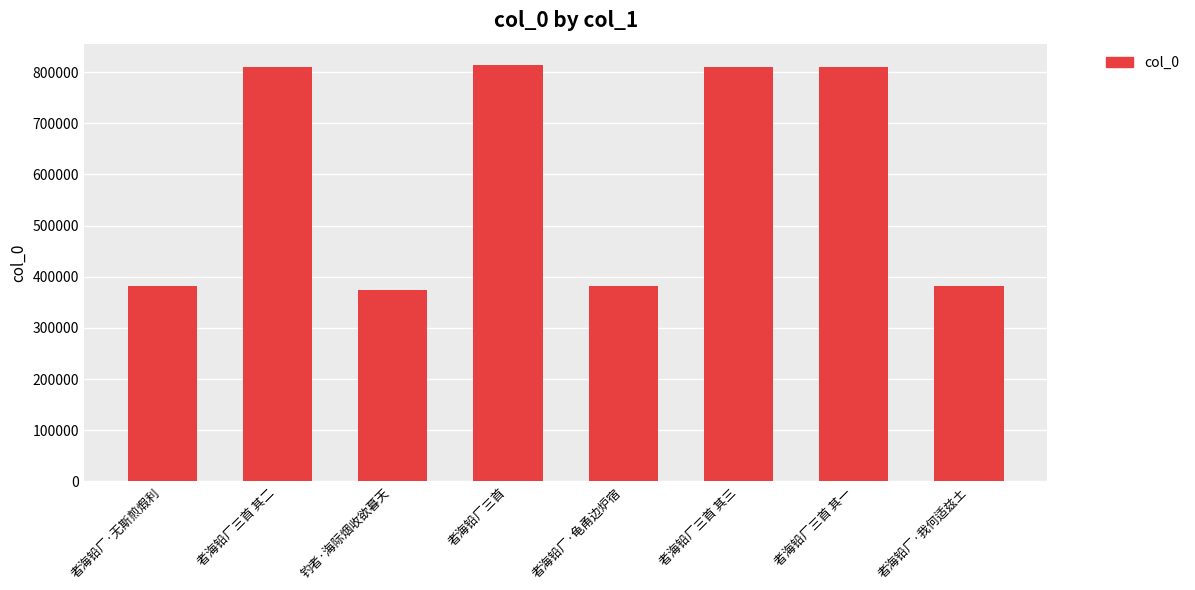

What is the ratio of the value at 者海铅厂三首 to the value at 者海铅厂·我何适兹土?

2.1